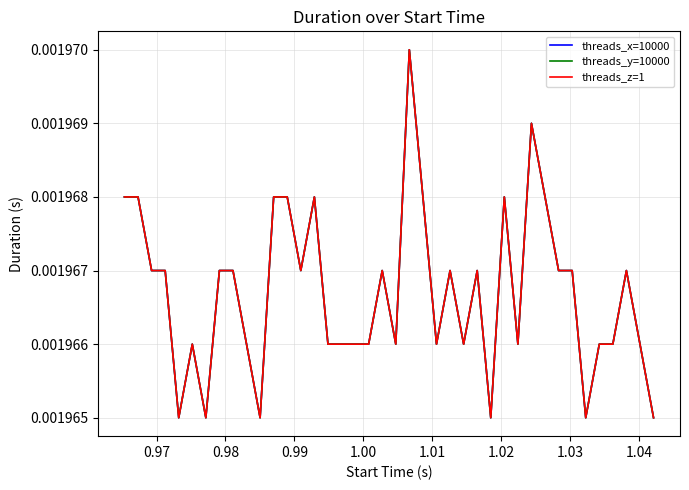

Count the threads_z=1 values in the range 0 to 1.

40